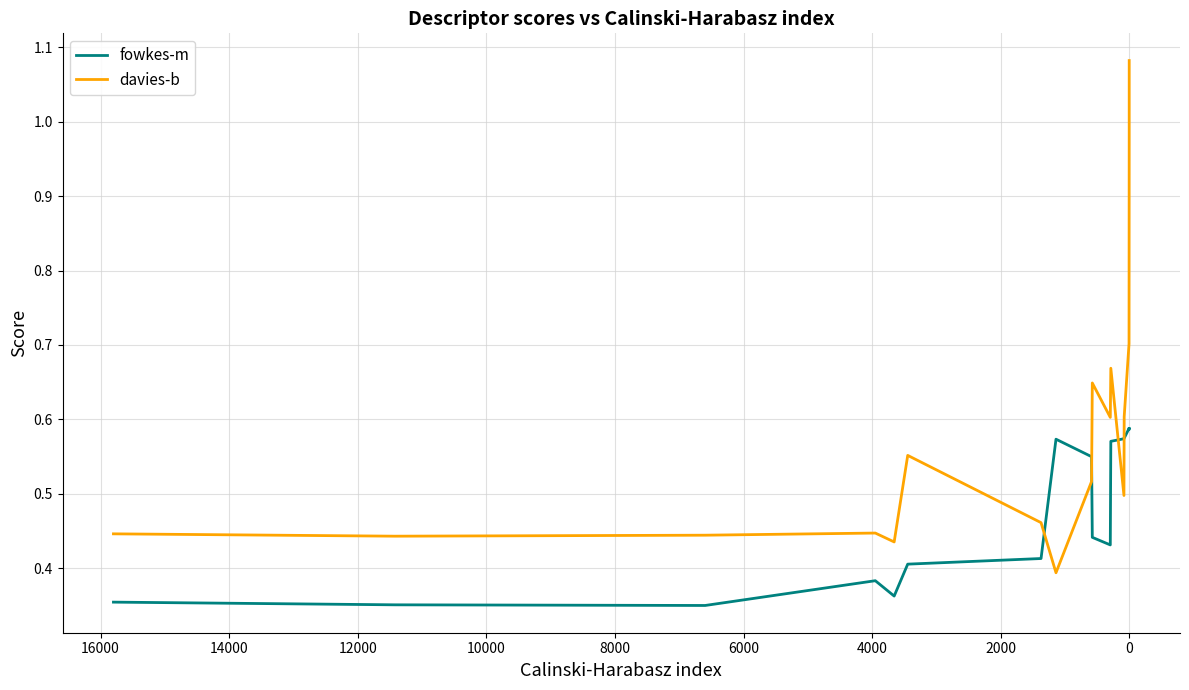

Is it true that fowkes-m equals 0.5 at 0?

False